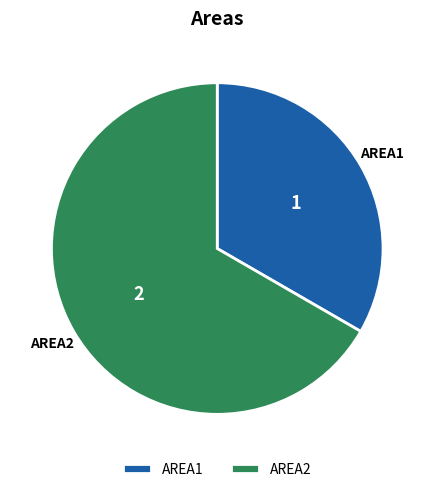

Is the sum of AREA1 and AREA2 greater than half?

Yes